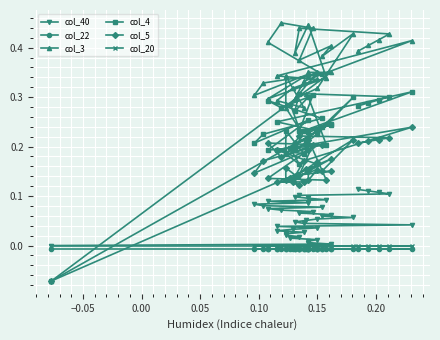

How many times do col_20 and col_4 cross each other?

1